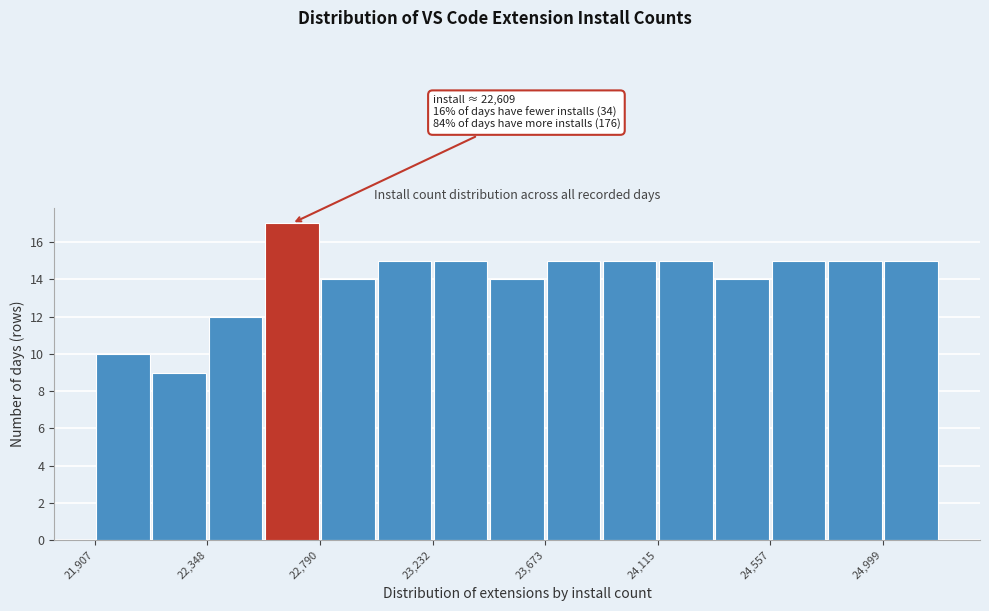

Which range on the x-axis has the tallest bar?

22550 to 22800